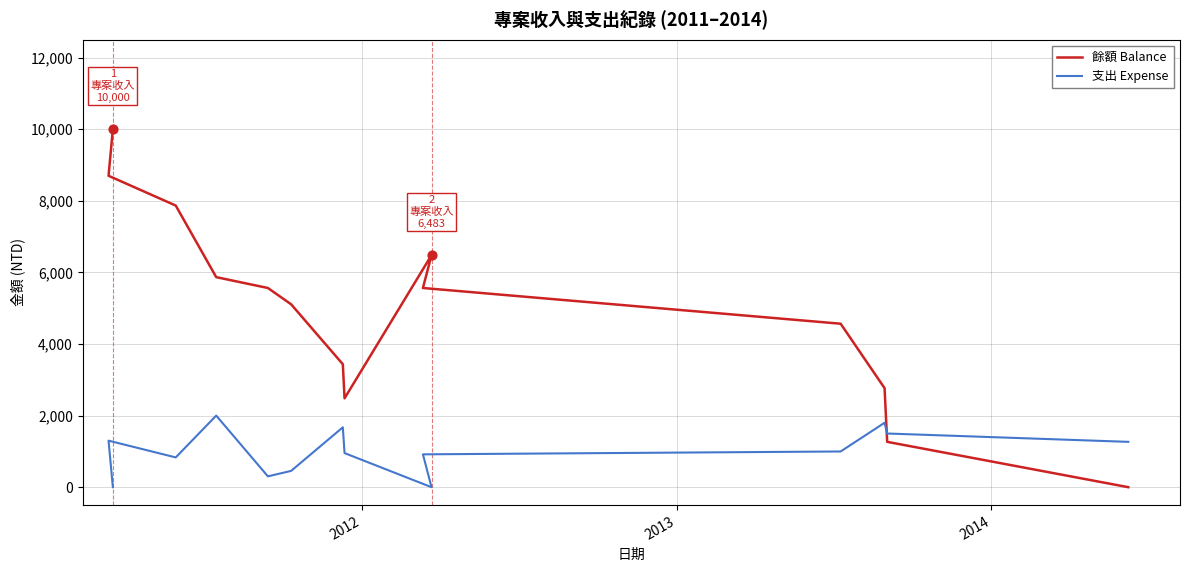

At how many categories does at least one series exceed 4232?

9